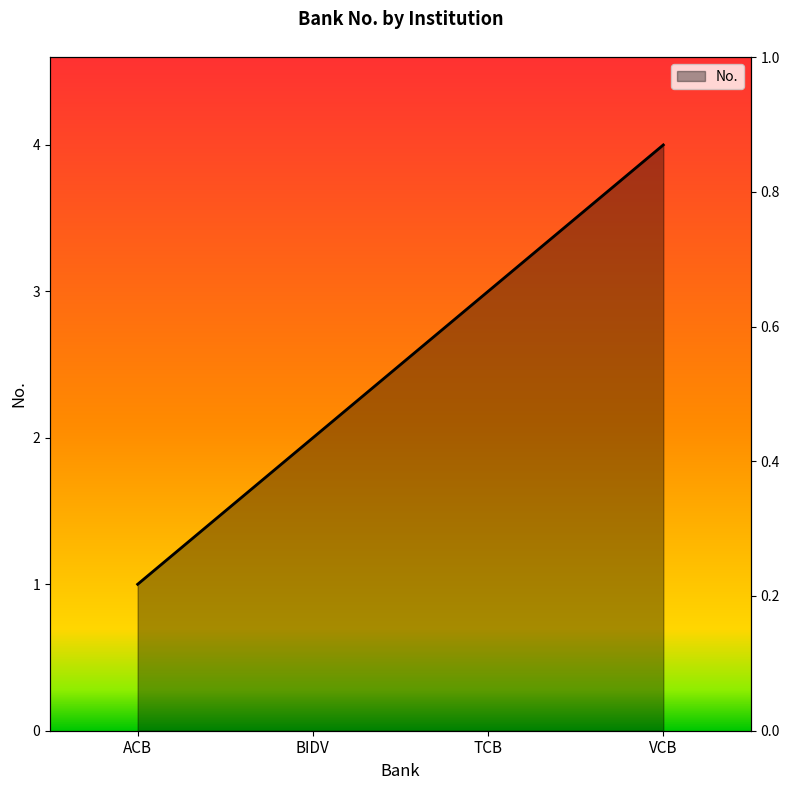

The value at VCB is 6. True or false?

False